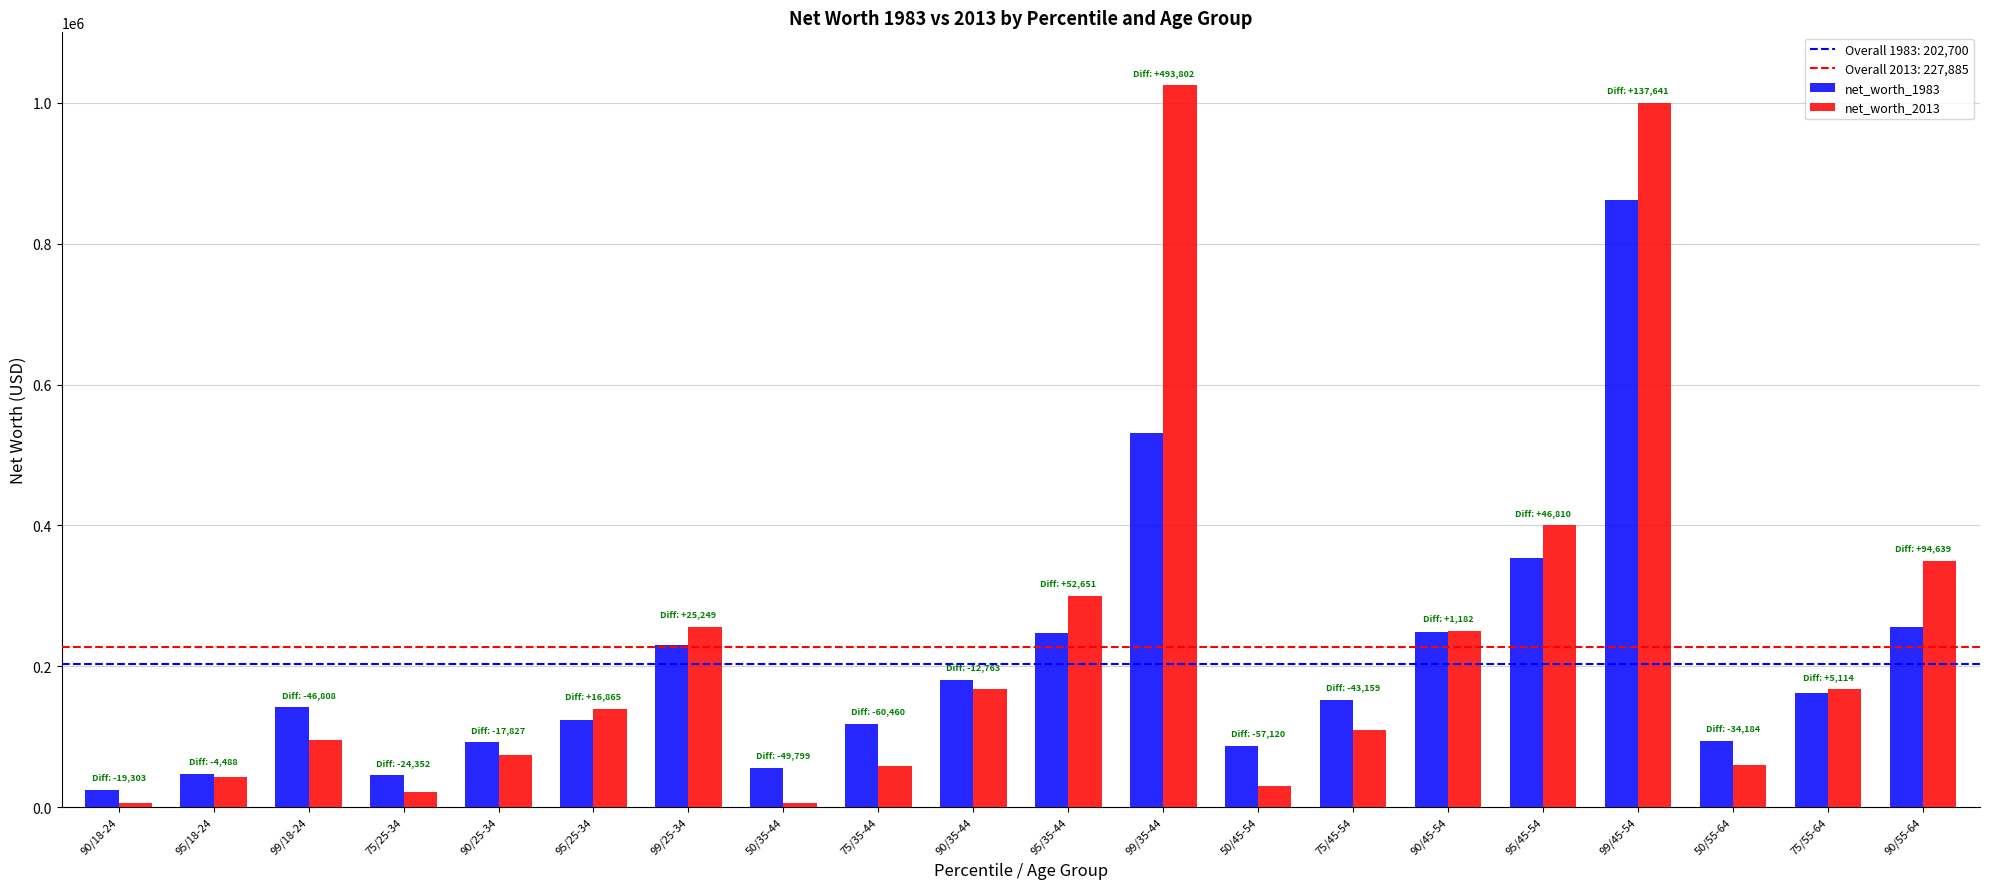

What is the lowest value of the net_worth_1983 series?

24803